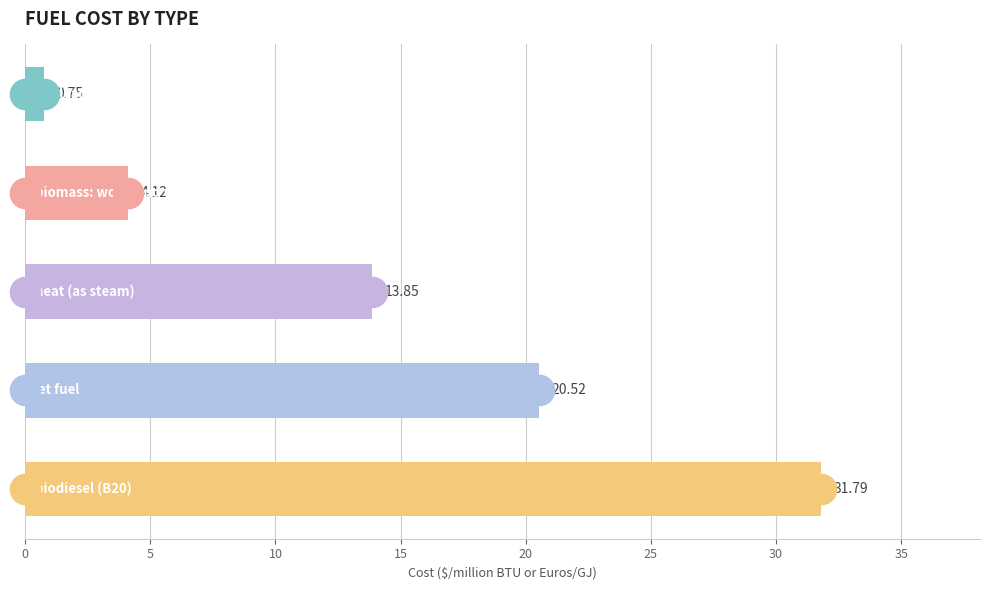

What is the maximum value shown in the chart?

31.8